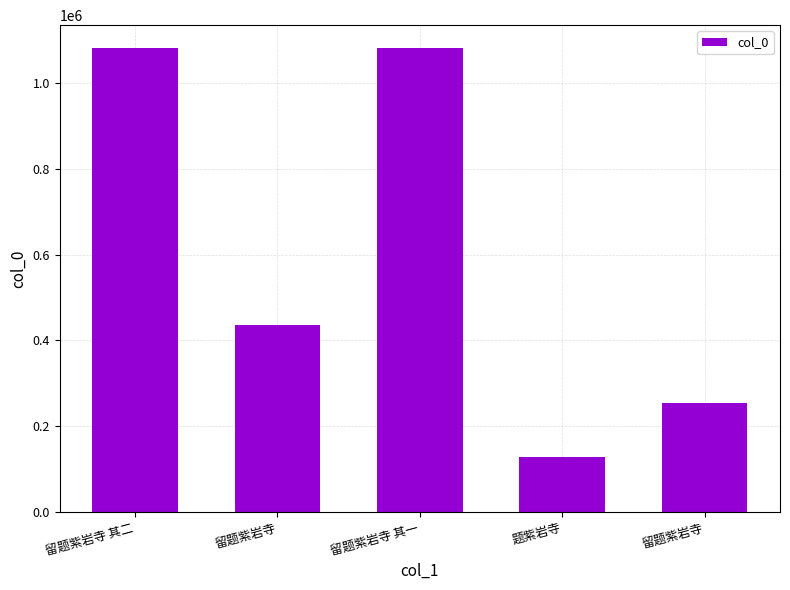

How many series are shown in this chart?

1